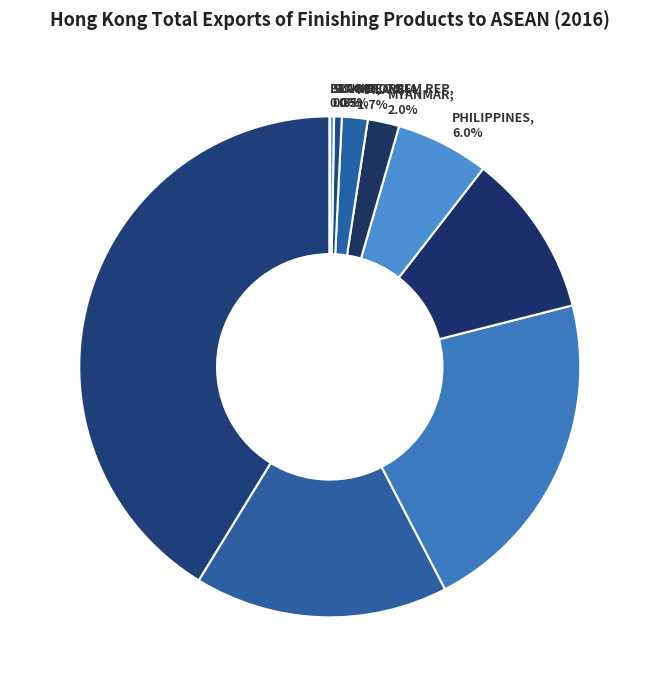

Between VIETNAM, 41.2% and THAILAND, 10.6%, which is larger?

VIETNAM, 41.2%